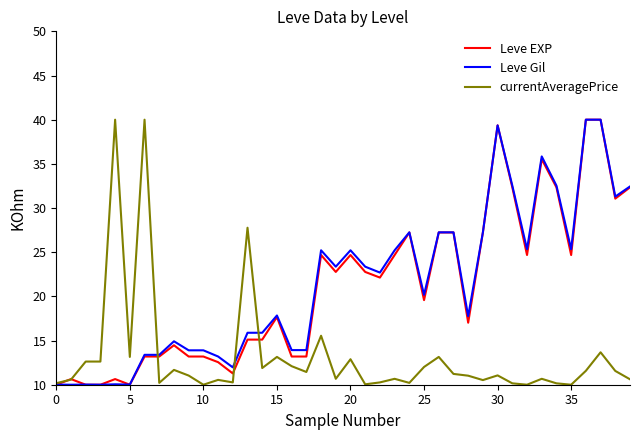

What is the difference between the second highest and second lowest values in the Leve Gil series?

30.0